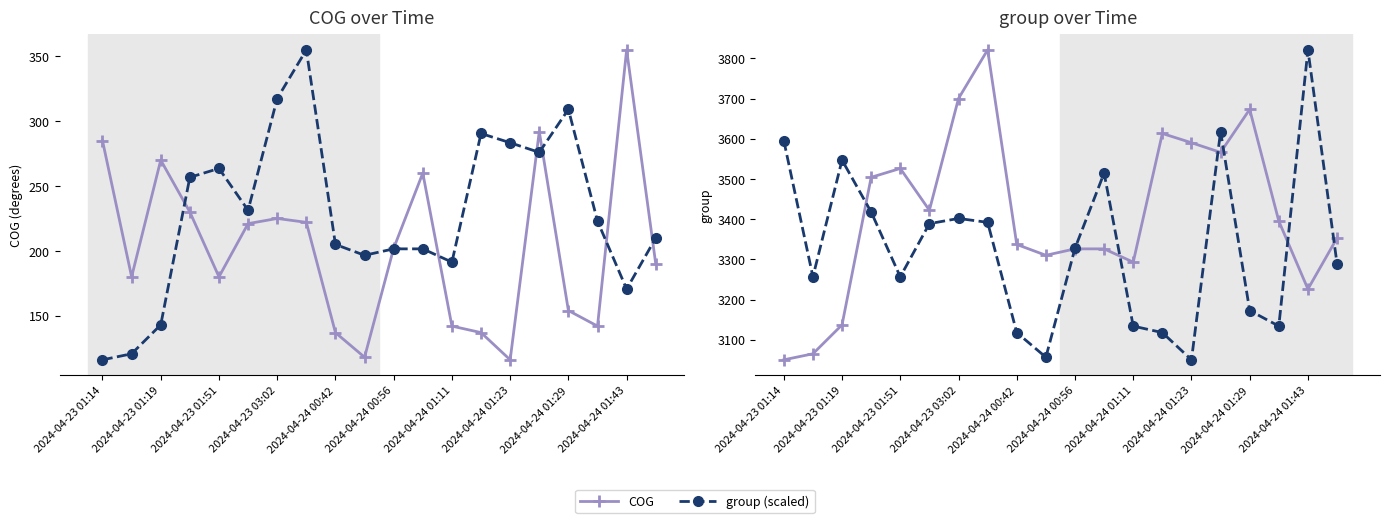

How many interior local valleys does the group series have?

5